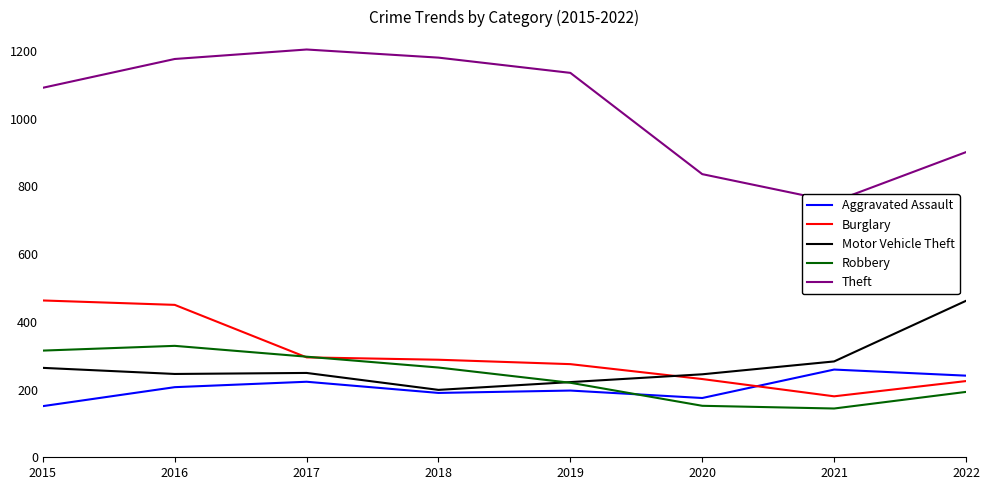

At how many categories does at least one series exceed 165?

8